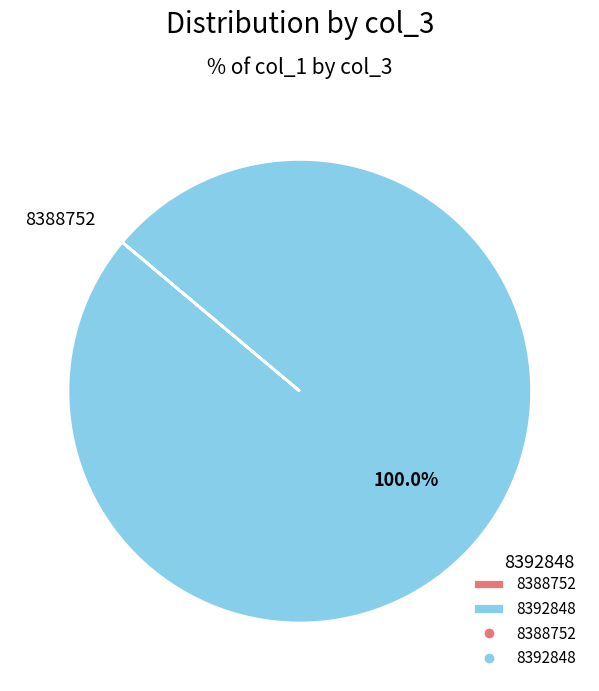

Does any single category account for the majority?

Yes